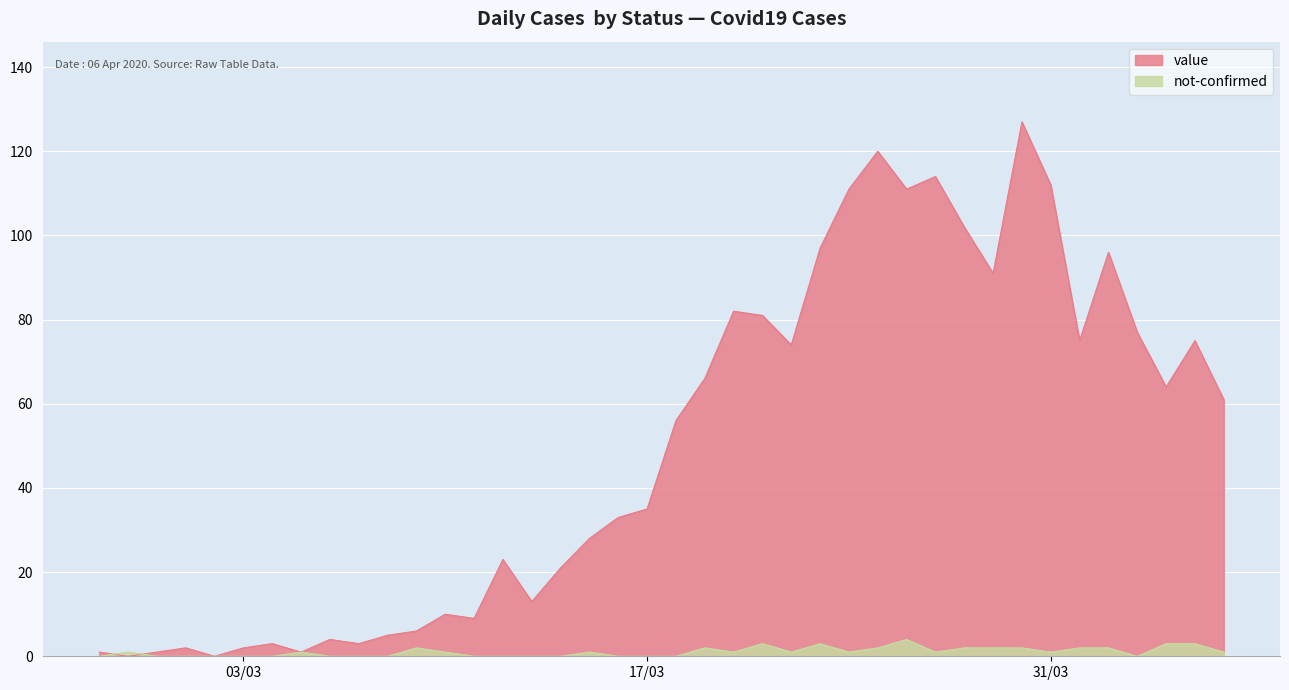

How many data points in not-confirmed are above 1?

13